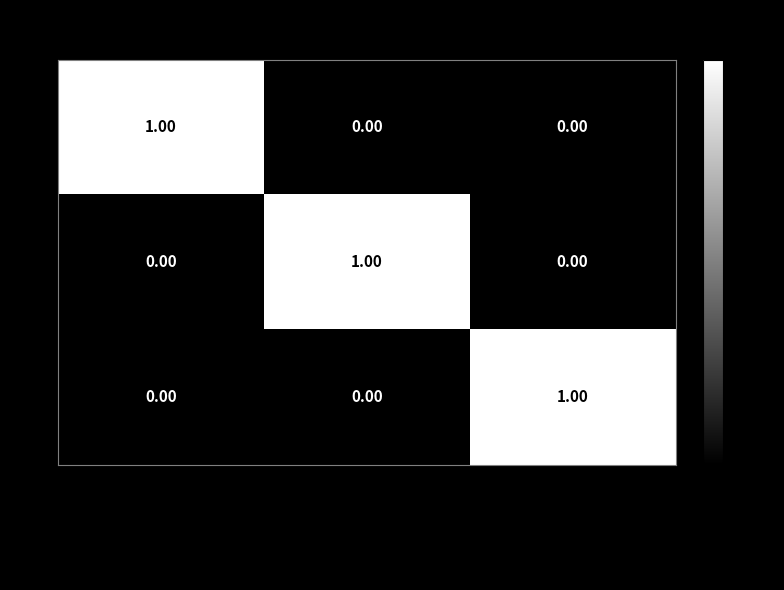

At which label does 02 reach its peak?

Assistant ou adjoint au responsable